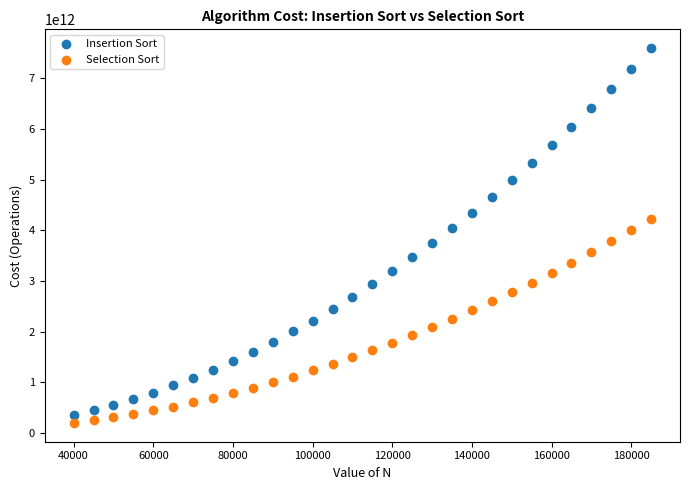

What are all the series names shown in the legend?

Insertion Sort, Selection Sort